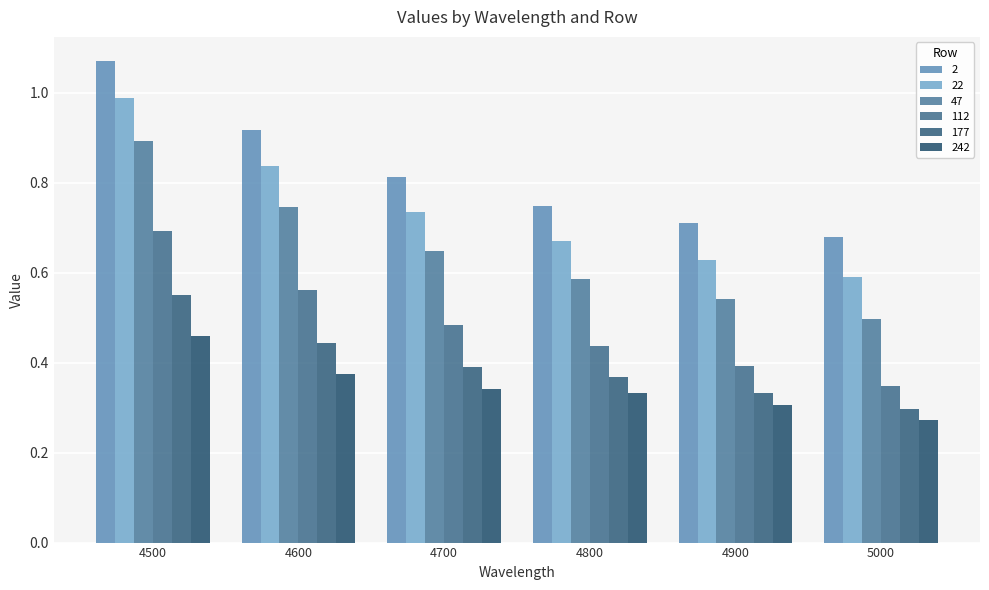

Rank the series at 4900 from lowest to highest value.

242, 177, 112, 47, 22, 2